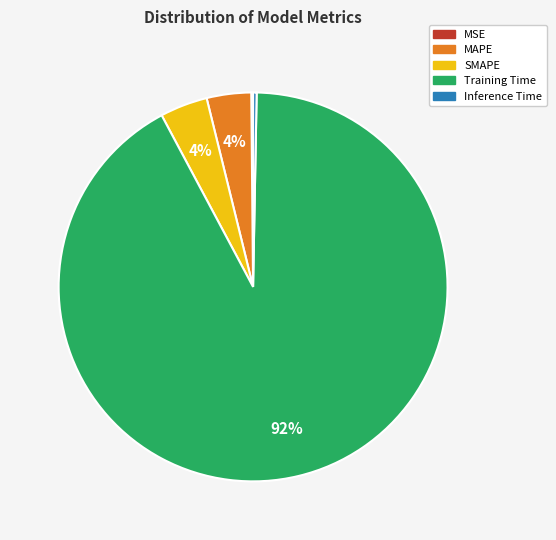

Which has a higher value, Inference Time or MAPE?

MAPE